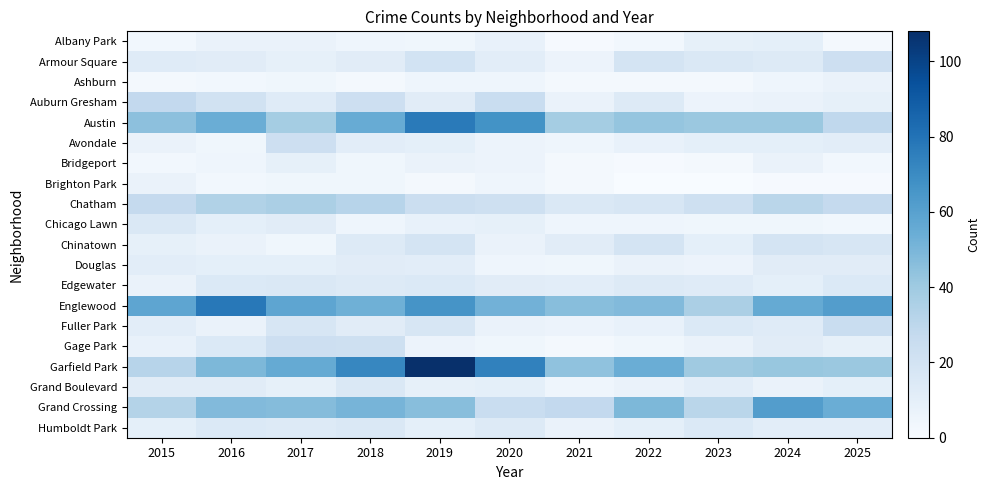

At which category is the sum across all series the highest?

2019